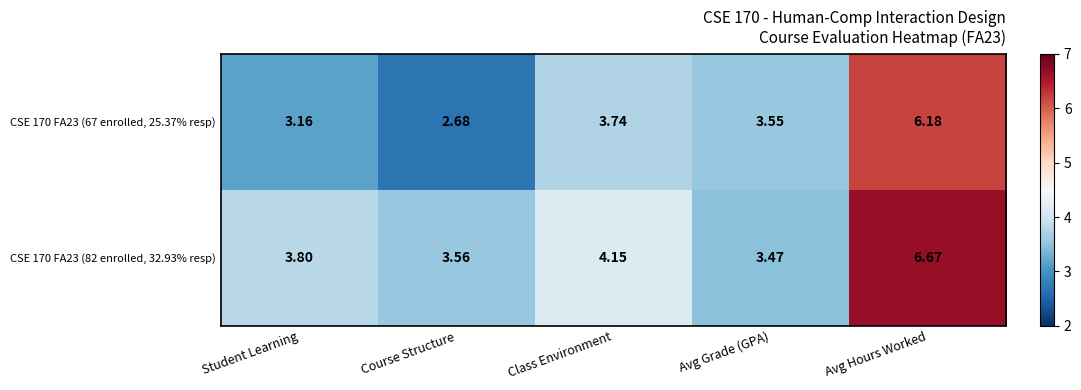

At which category does the chart reach its minimum across all series?

Course Structure